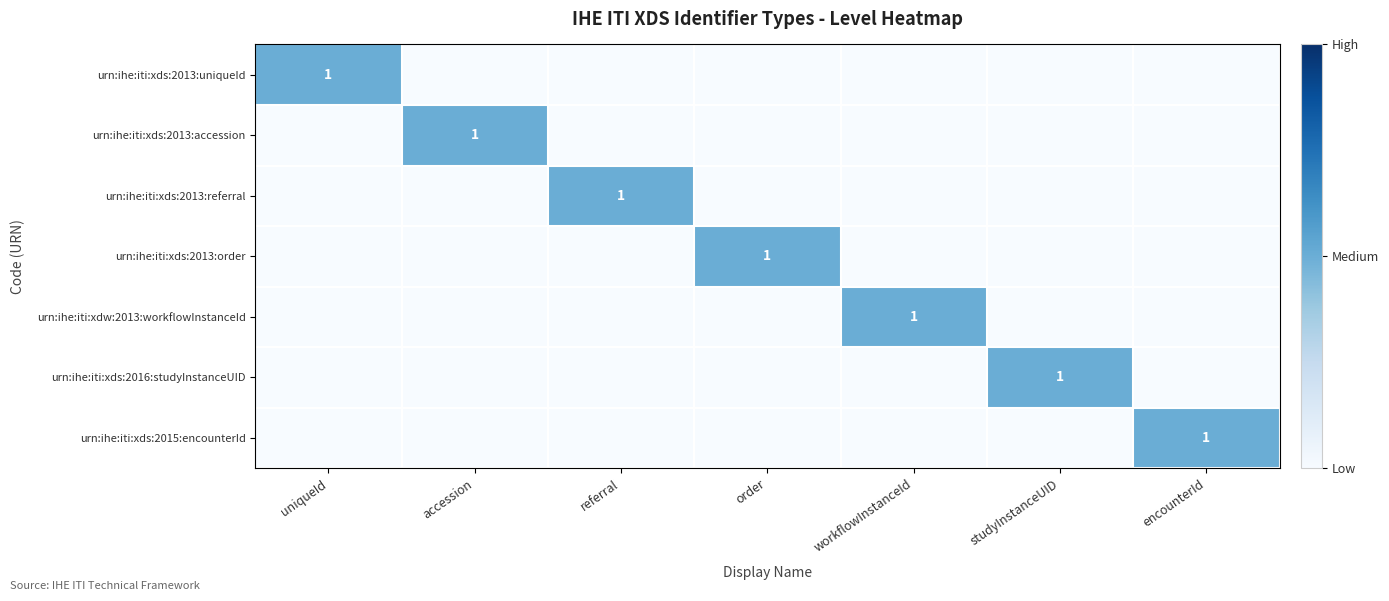

Which series has the largest total across all categories?

urn:ihe:iti:xds:2013:uniqueId